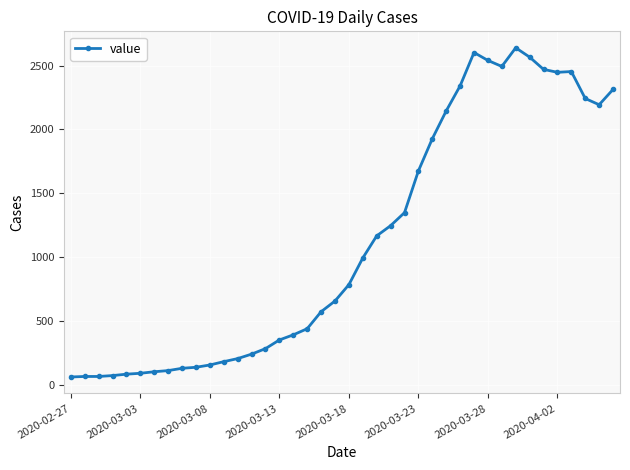

What is the maximum value shown in the chart?

2639